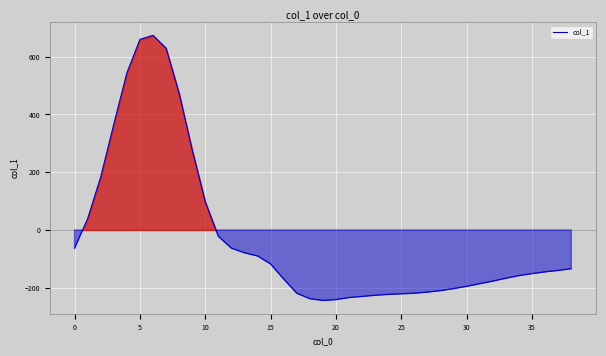

What is the difference between the maximum and minimum values?

918